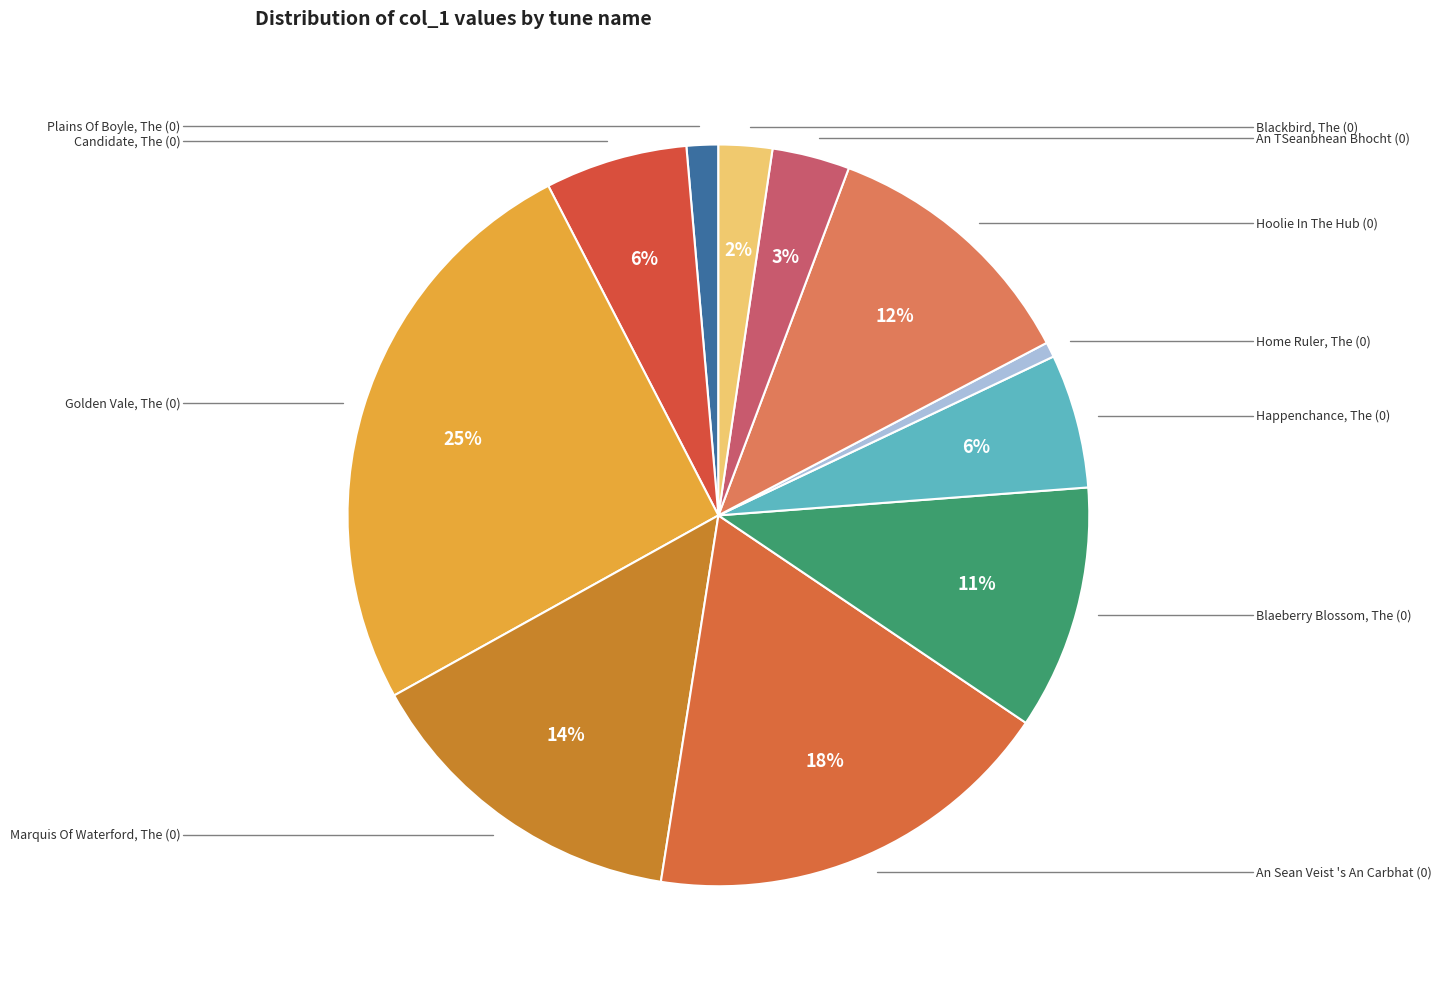

Do Happenchance, The (0) and Blackbird, The (0) together represent more than half of the pie?

No